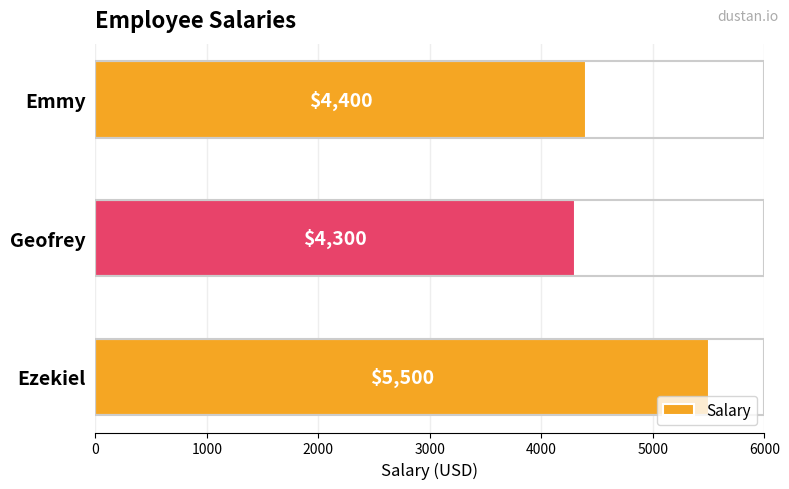

How many series are shown in this chart?

1